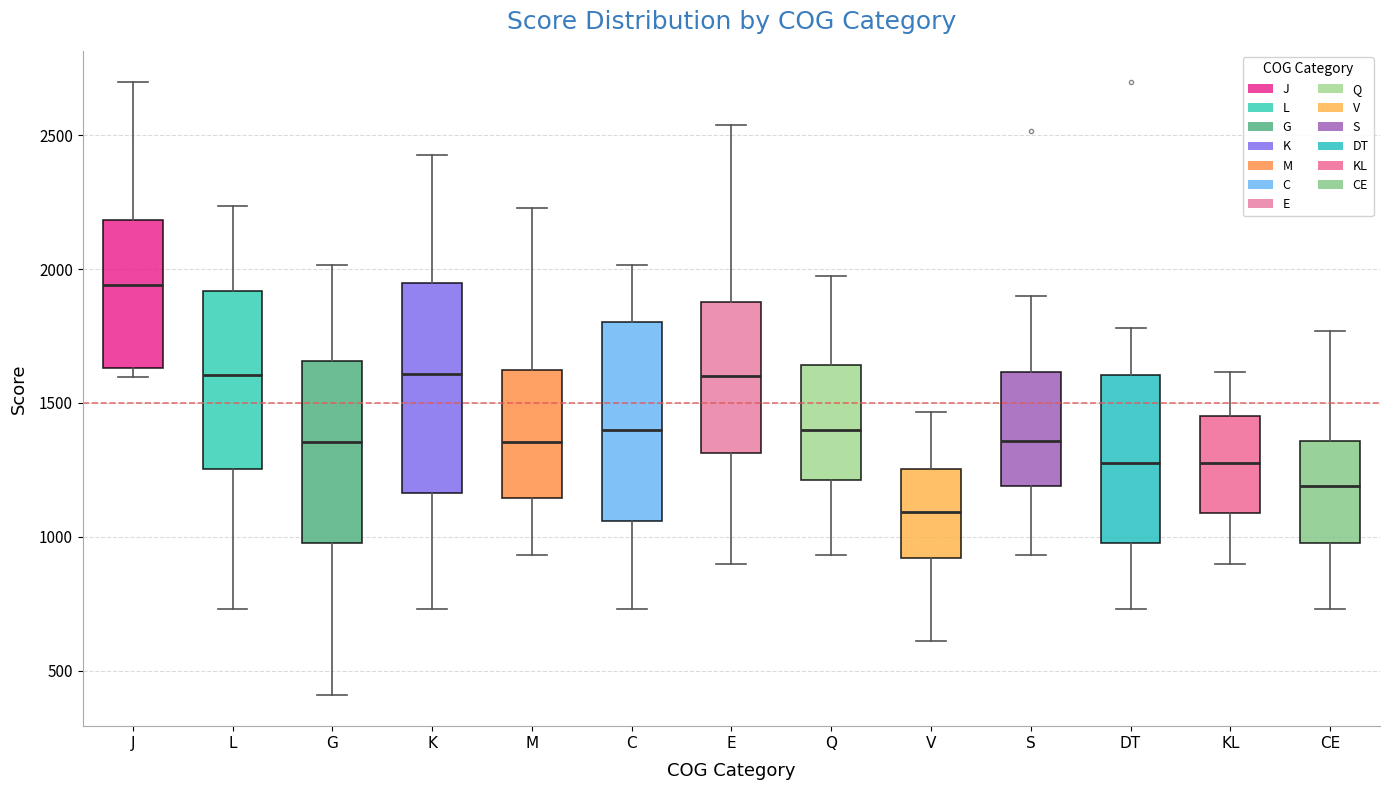

Which box's median line is the lowest?

V